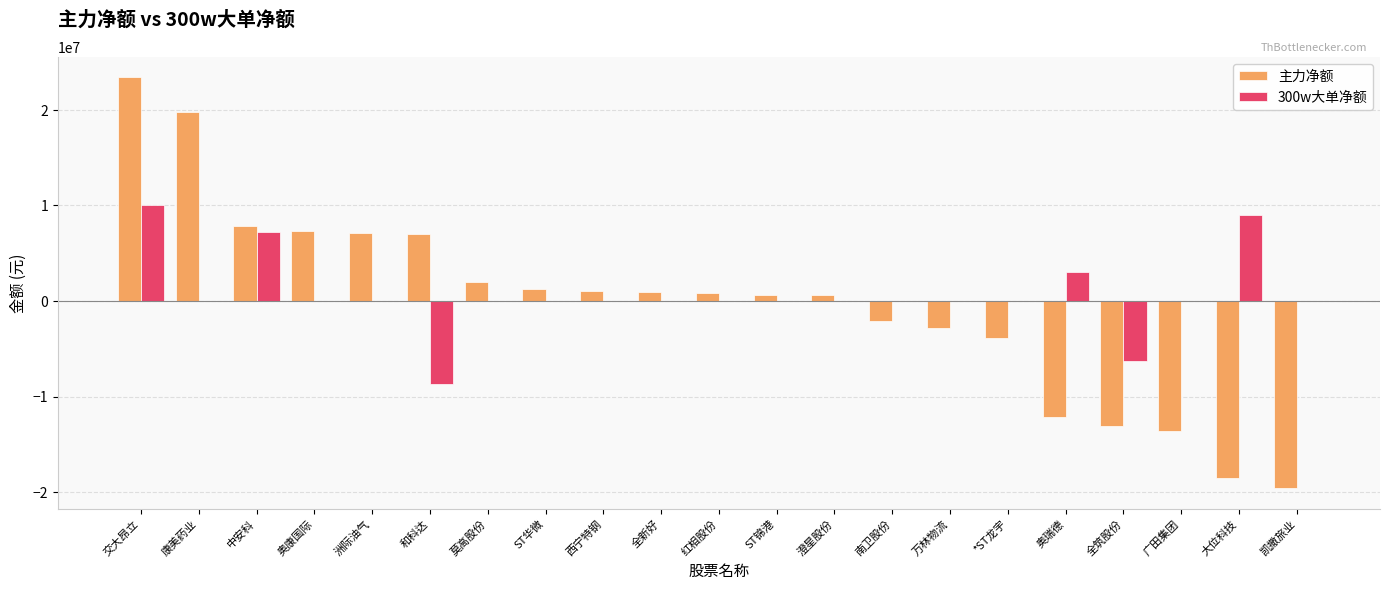

Is it true that 300w大单净额 equals -6963886 at 西宁特钢?

False